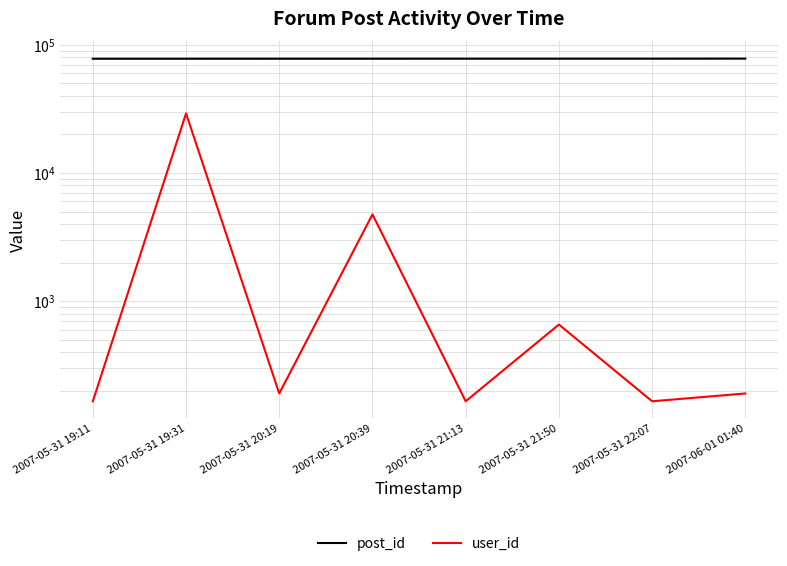

The value of user_id at 2007-05-31 19:11 is 166. True or false?

True